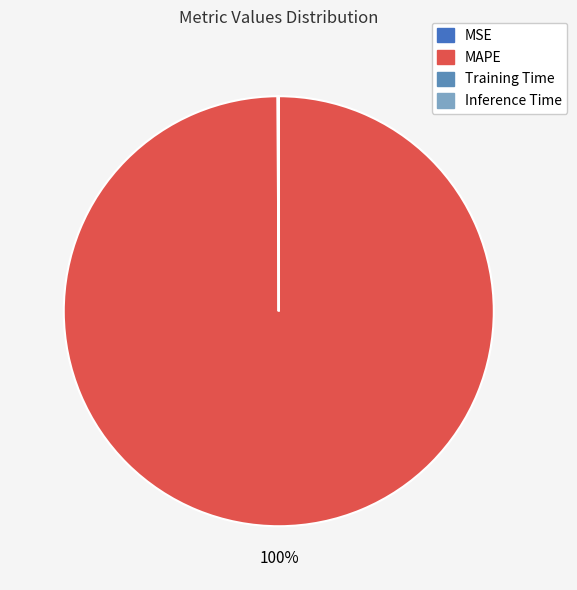

To the nearest percent, what is the difference between the largest and smallest slice percentages?

100%